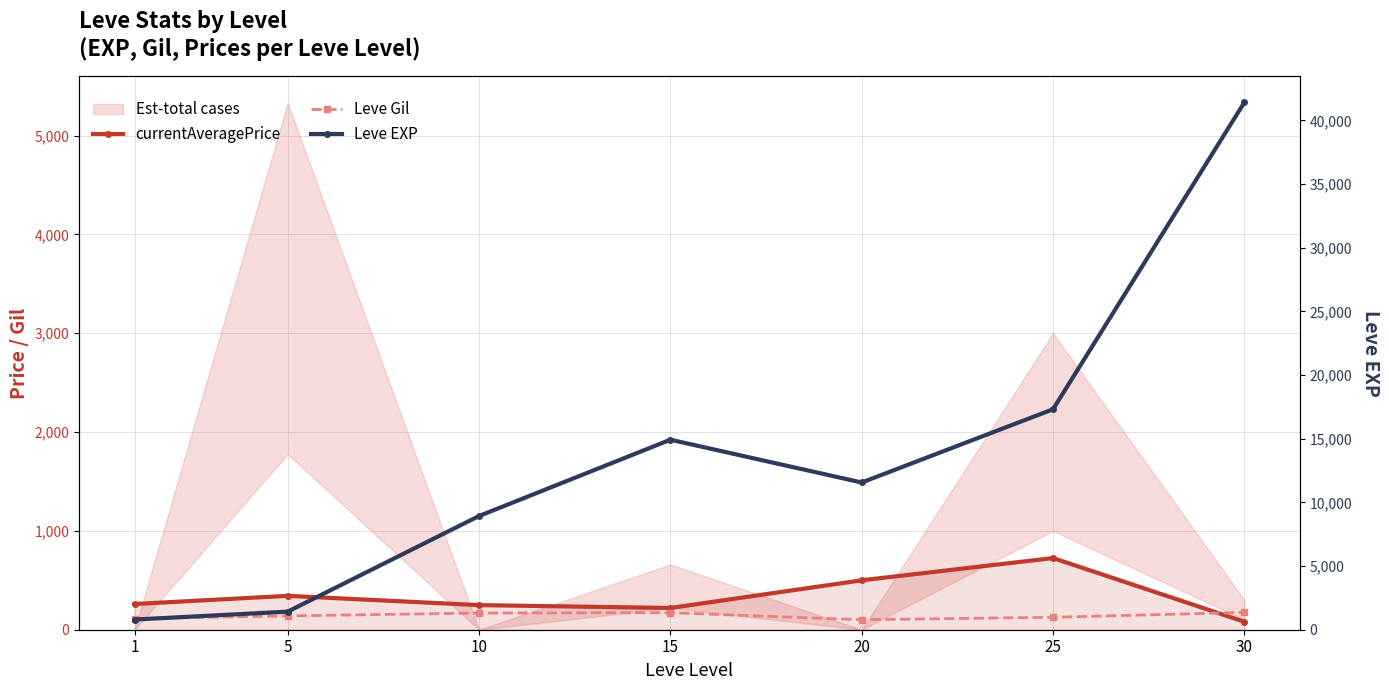

Reading right to left, list all the values displayed in this chart.

currentAveragePrice: 80.7	725.0	500.0	220.0	249.0	342.9	260.2
Leve Gil: 175.0	126.0	101.0	172.0	169.0	140.0	113.0
Leve EXP: 41410.0	17310.0	11560.0	14920.0	8930.0	1420.0	800.0